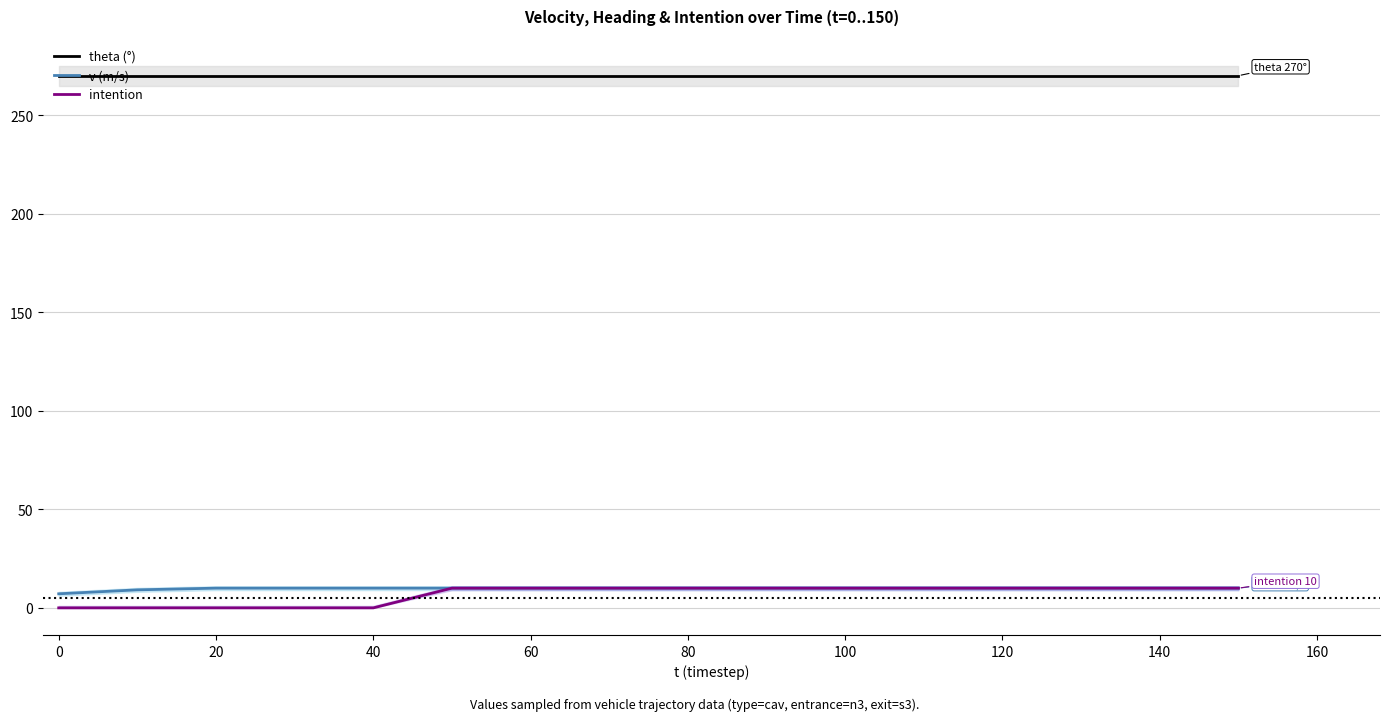

Reading left to right, transcribe all the data shown in this chart.

theta: 270.0	270.0	270.0	270.0	270.0	270.0	270.0	270.0	270.0	270.0	270.0	270.0	270.0	270.0	270.0	270.0
v: 7.1	9.1	10.0	10.0	10.0	10.0	10.0	10.0	10.0	10.0	10.0	10.0	10.0	10.0	10.0	10.0
intention: 0.0	0.0	0.0	0.0	0.0	10.0	10.0	10.0	10.0	10.0	10.0	10.0	10.0	10.0	10.0	10.0